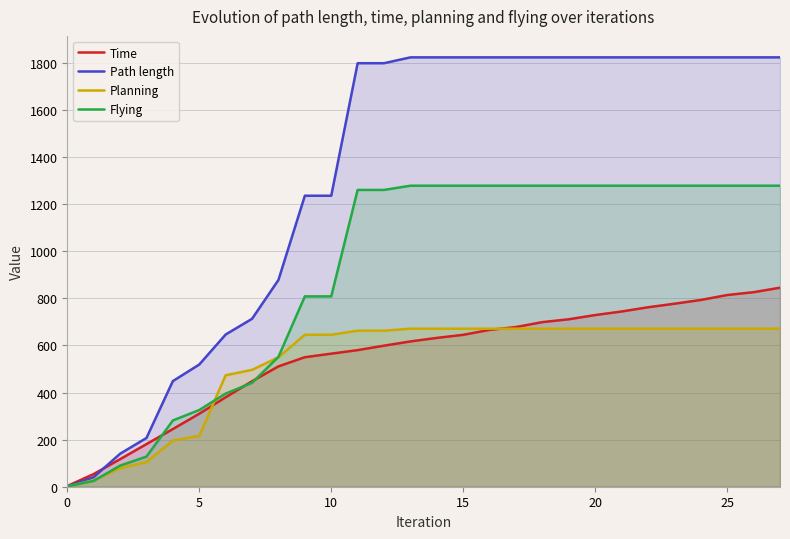

Which category has the highest value in the Flying series?

13